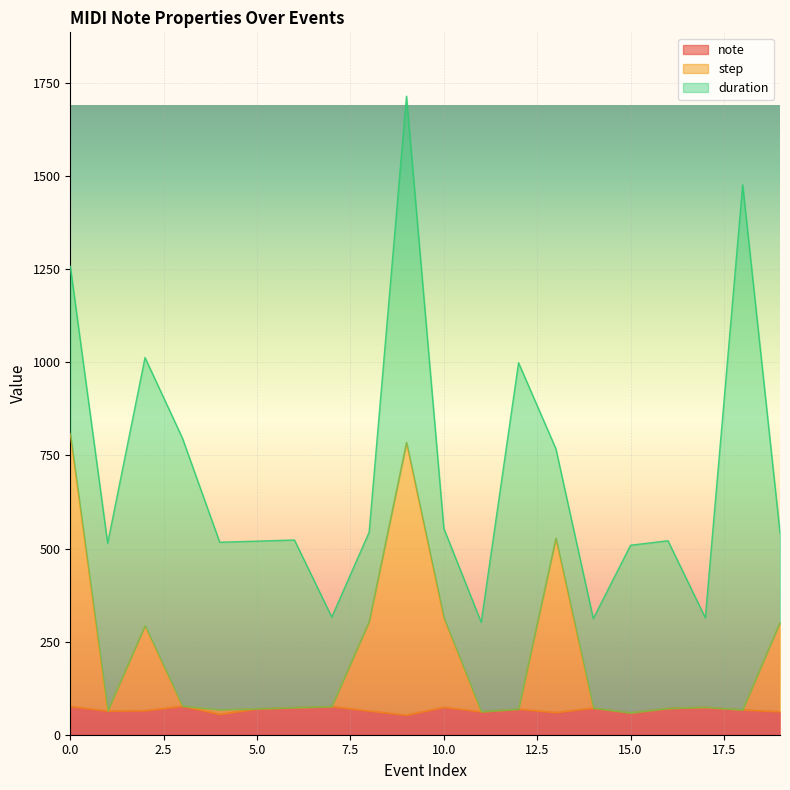

How many data points in step are above 74?

9